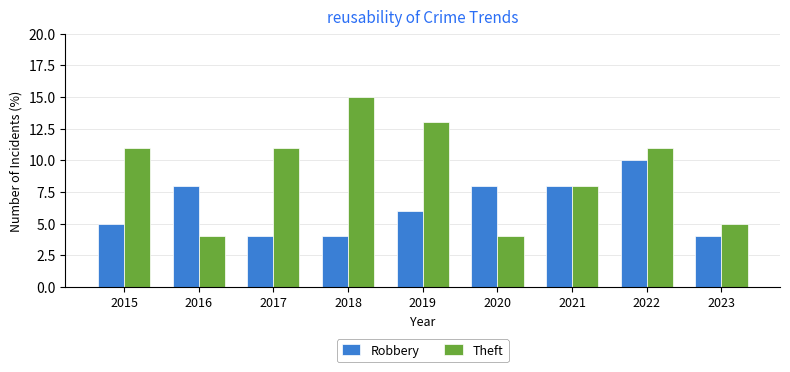

Which series changed the most between 2017 and 2023?

Theft